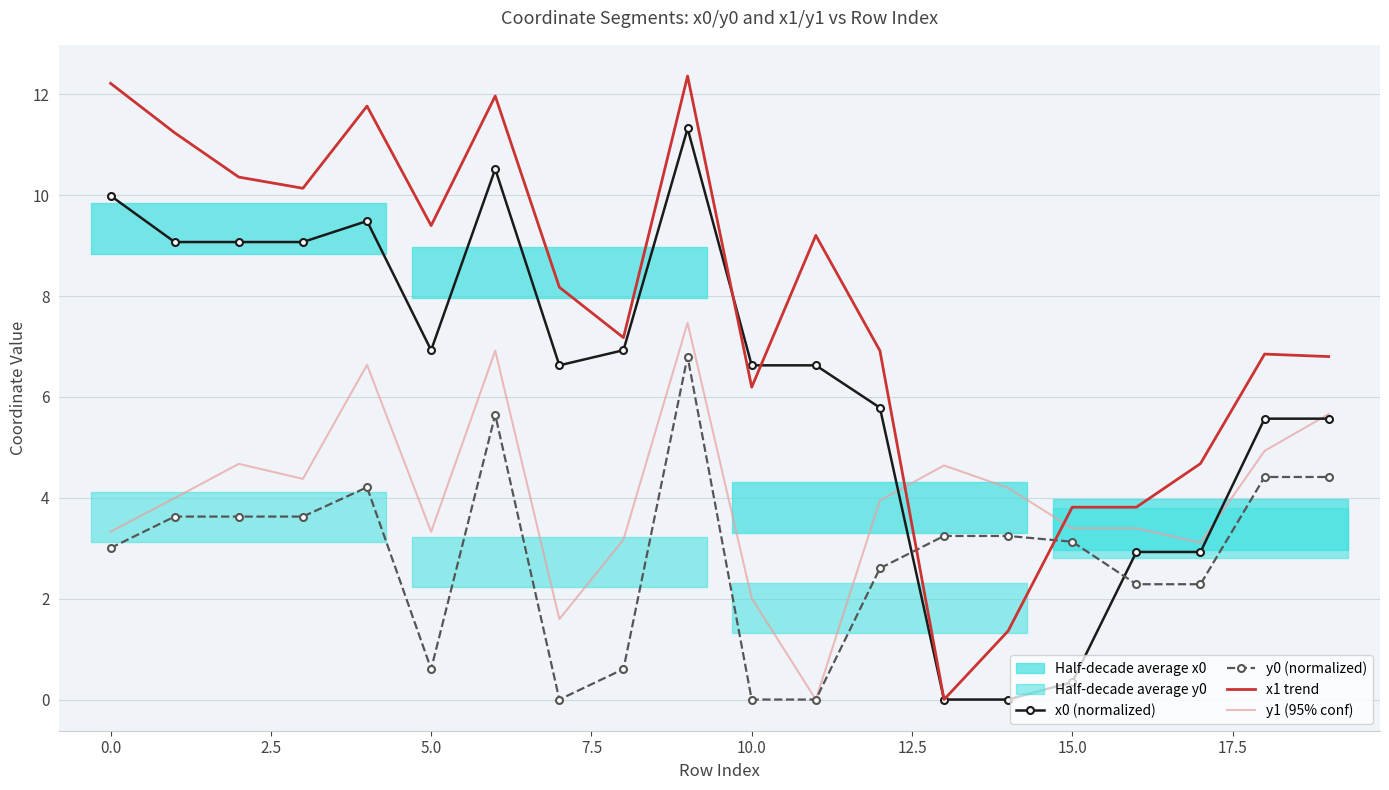

What is the difference between the maximum and minimum values in the x1 trend series?

12.4